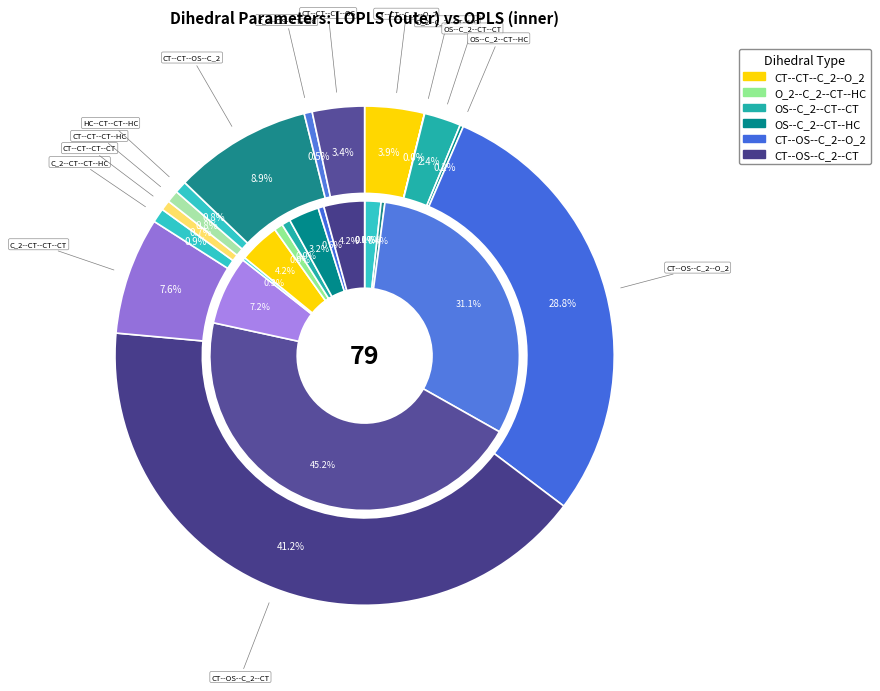

How many slices are in this pie chart?

14